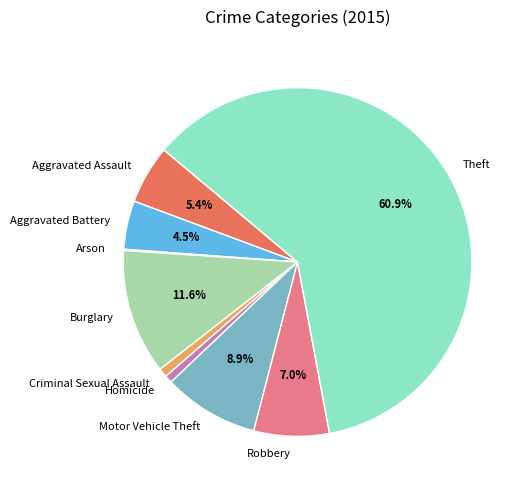

Which has a higher value, Motor Vehicle Theft or Criminal Sexual Assault?

Motor Vehicle Theft